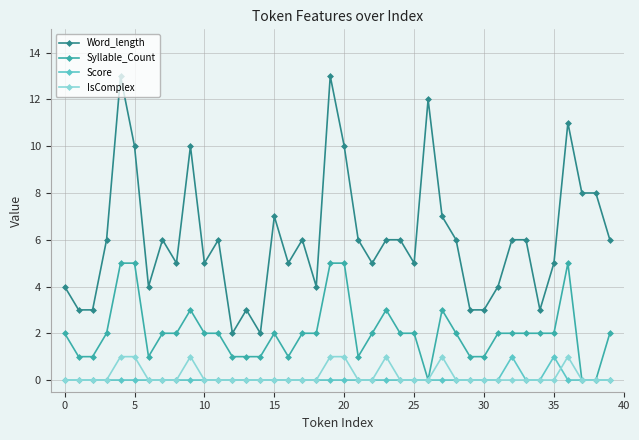

Which series has the largest total across all categories?

Word_length